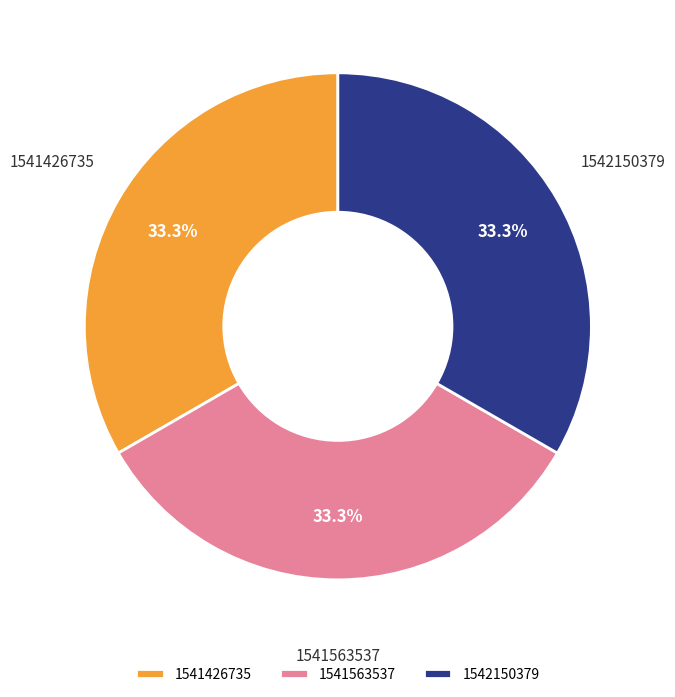

Approximately how many times larger is the value at 1541563537 compared to 1542150379?

1.0